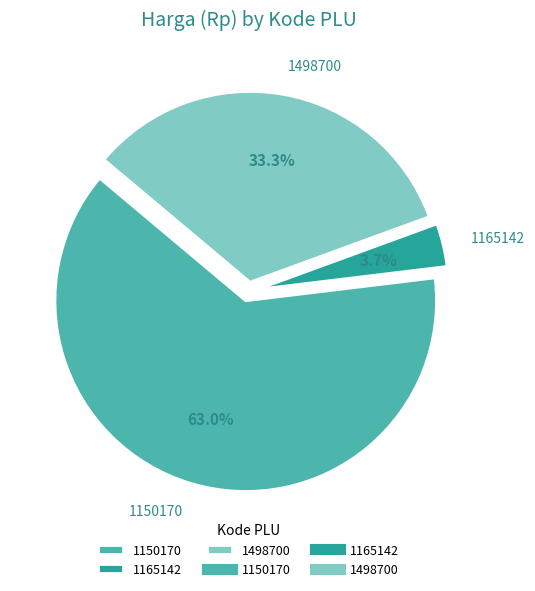

Between 1150170 and 1165142, which is larger?

1150170